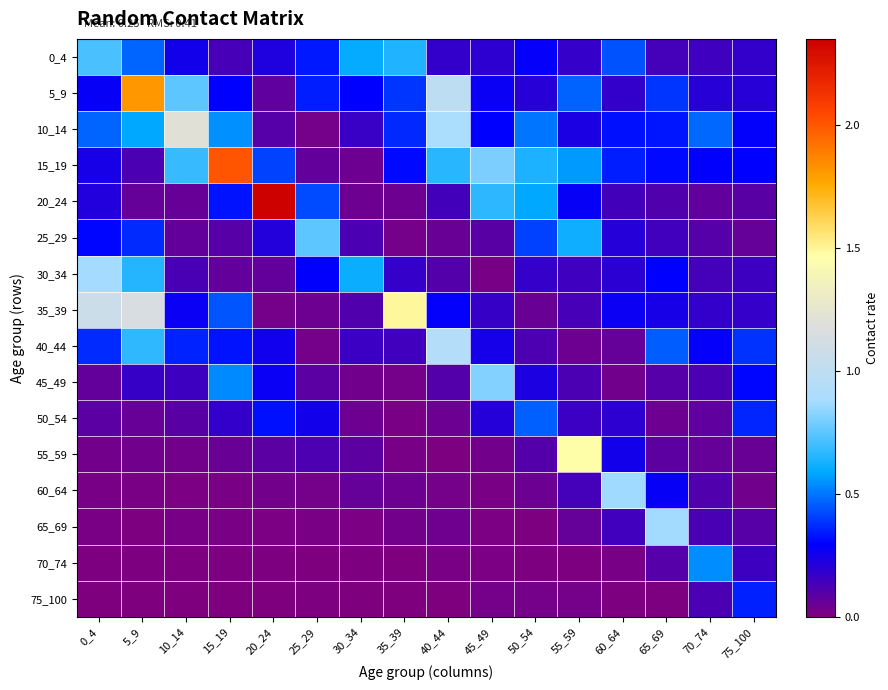

At which category is the sum across all series the highest?

5_9